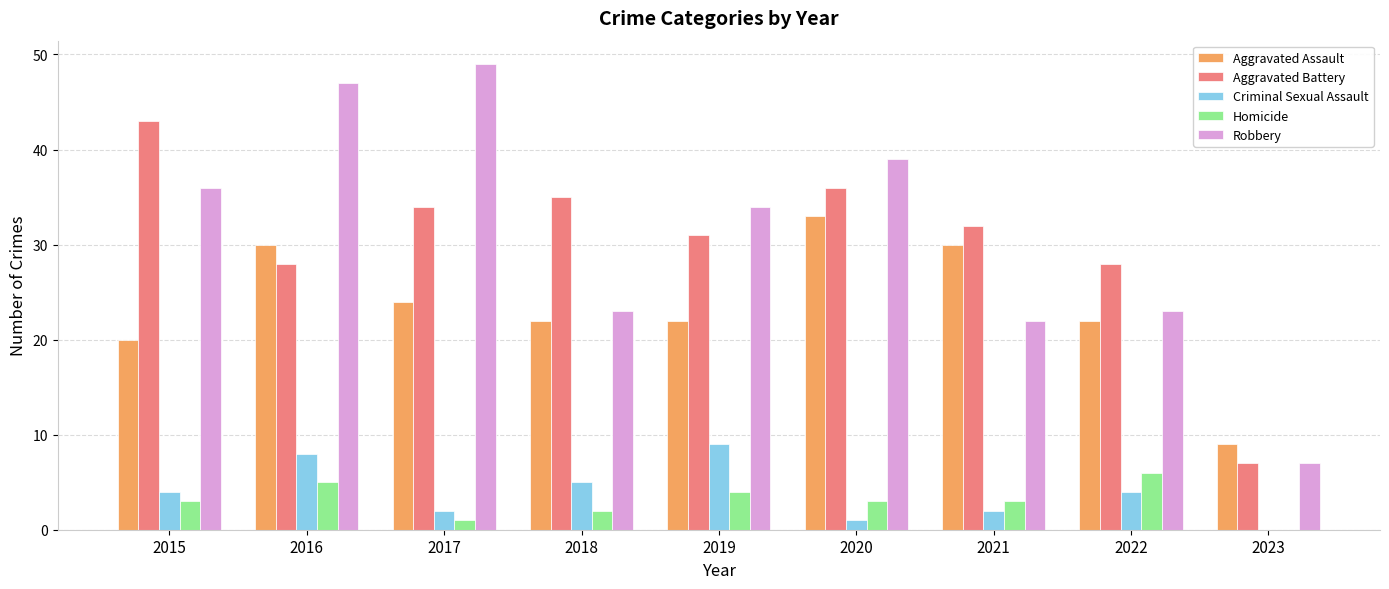

Between 2019 and 2022, which series saw the biggest shift?

Robbery